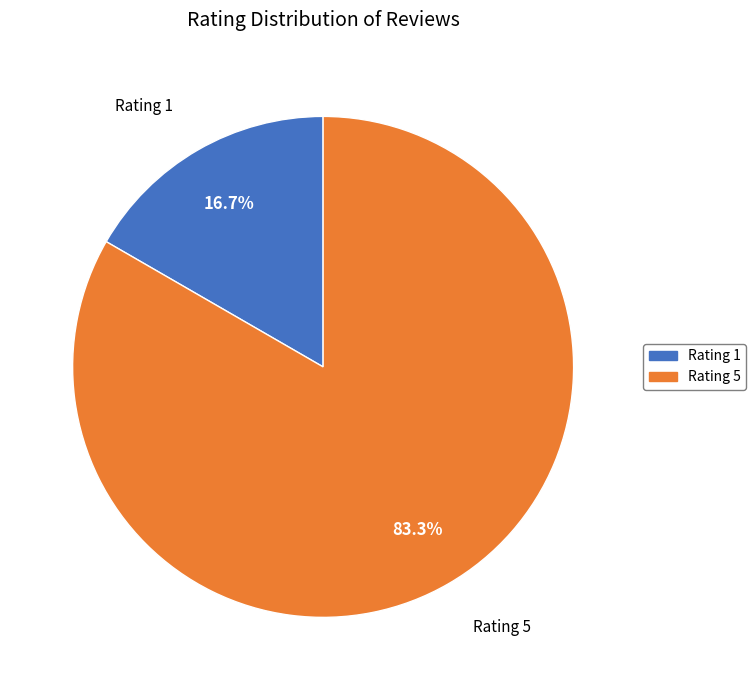

Is it true that Rating 1 is 17% of the pie?

True